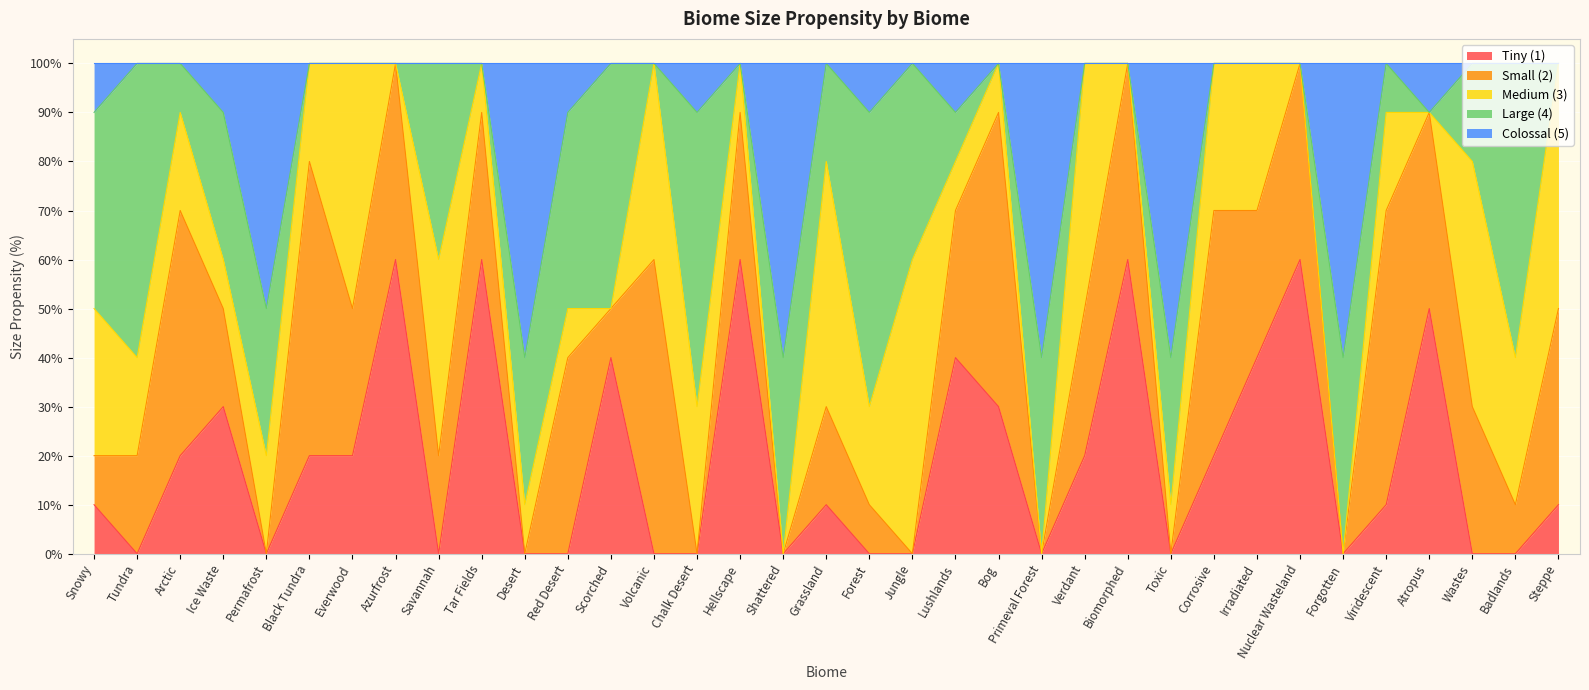

What is the sum of the Medium (3) values at Irradiated and Grassland?

80